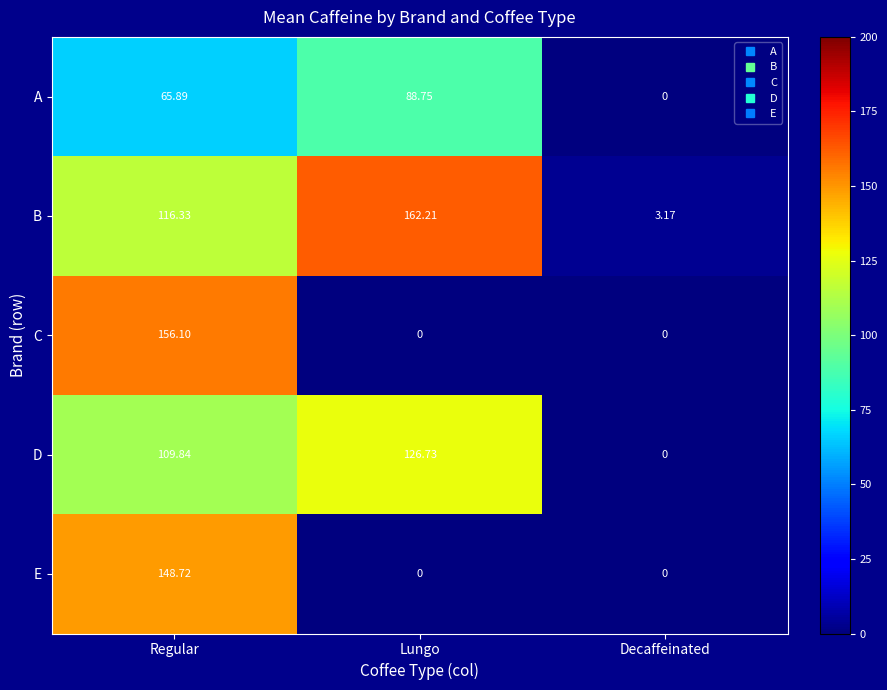

At which category does the chart reach its peak across all series?

Lungo